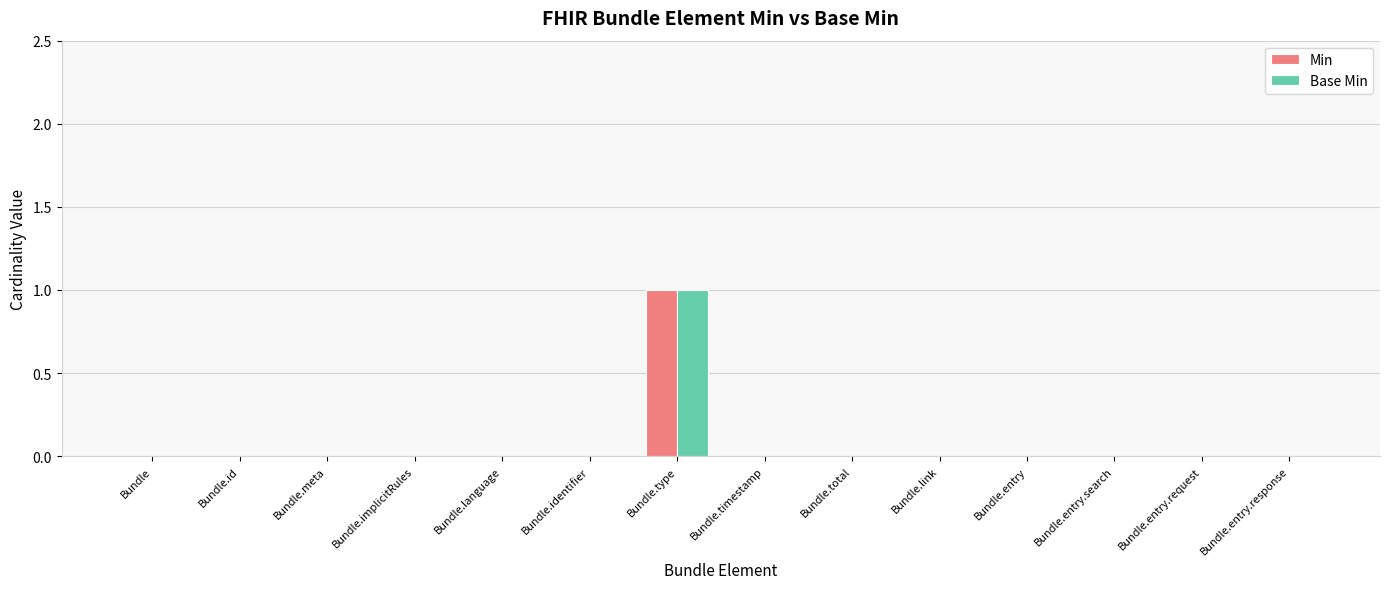

At which category is the sum across all series the highest?

Bundle.type